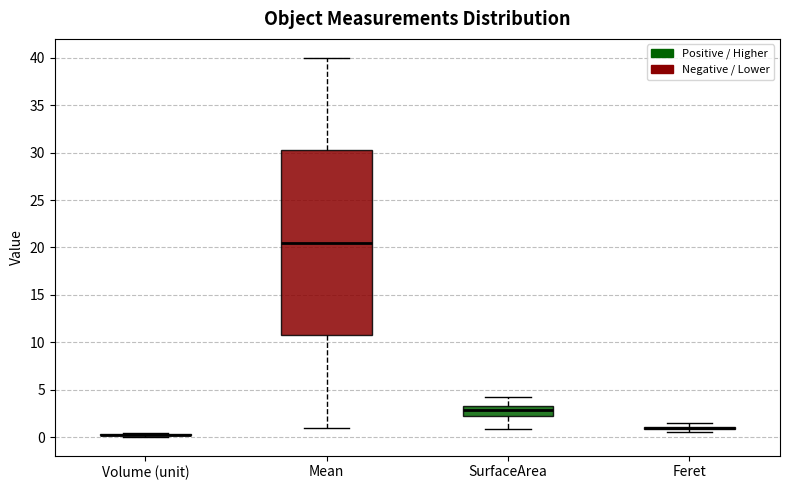

Reading left to right, transcribe this box plot: for each box, give where its median line is, the range the box spans, and where its two whiskers end, as read against the y-axis. The values are not printed on the chart, so give them approximately, as read against the axis.

Volume (unit): box collapsed to a line at 0.0, whiskers 0.0 to 0.5
Mean: median 20.5, box 11.0 to 30.5, whiskers 1.0 to 40.0
SurfaceArea: median 3.0, box 2.0 to 3.5, whiskers 1.0 to 4.5
Feret: box collapsed to a line at 1.0, whiskers 0.5 to 1.5